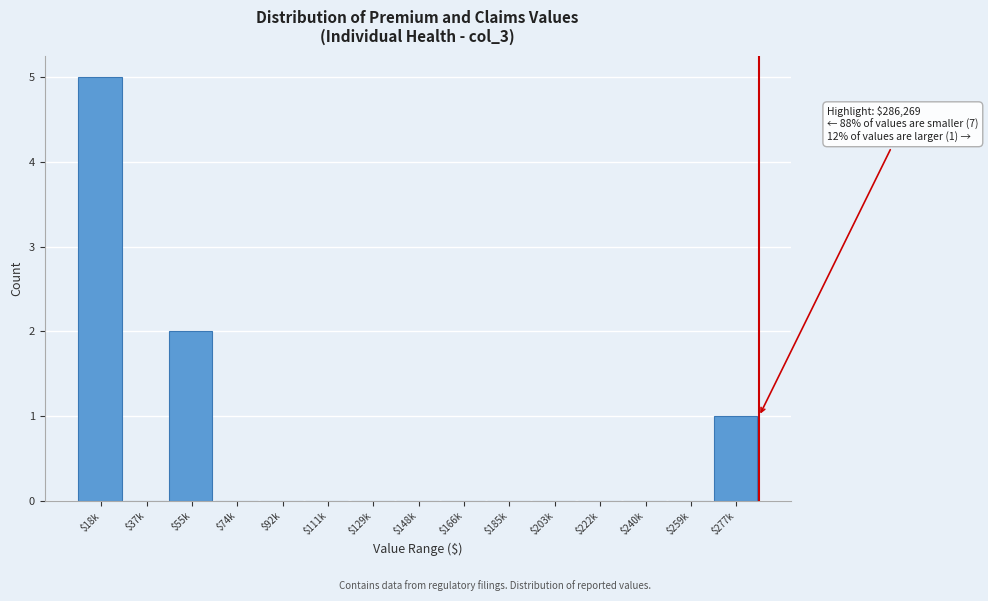

What is the greatest value displayed?

5